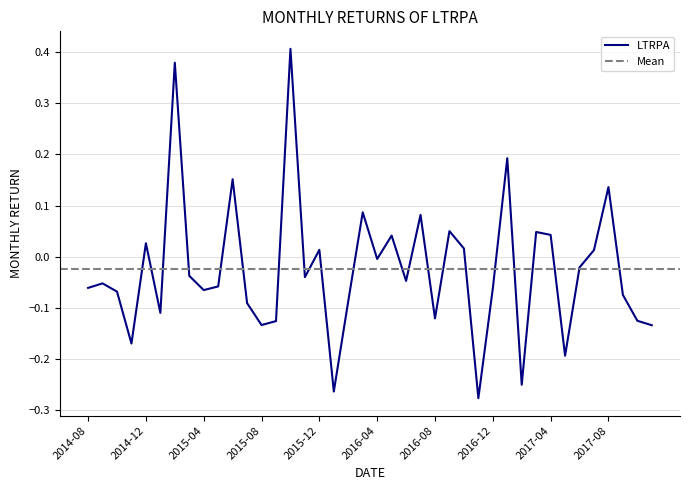

How many data points are less than 0?

25